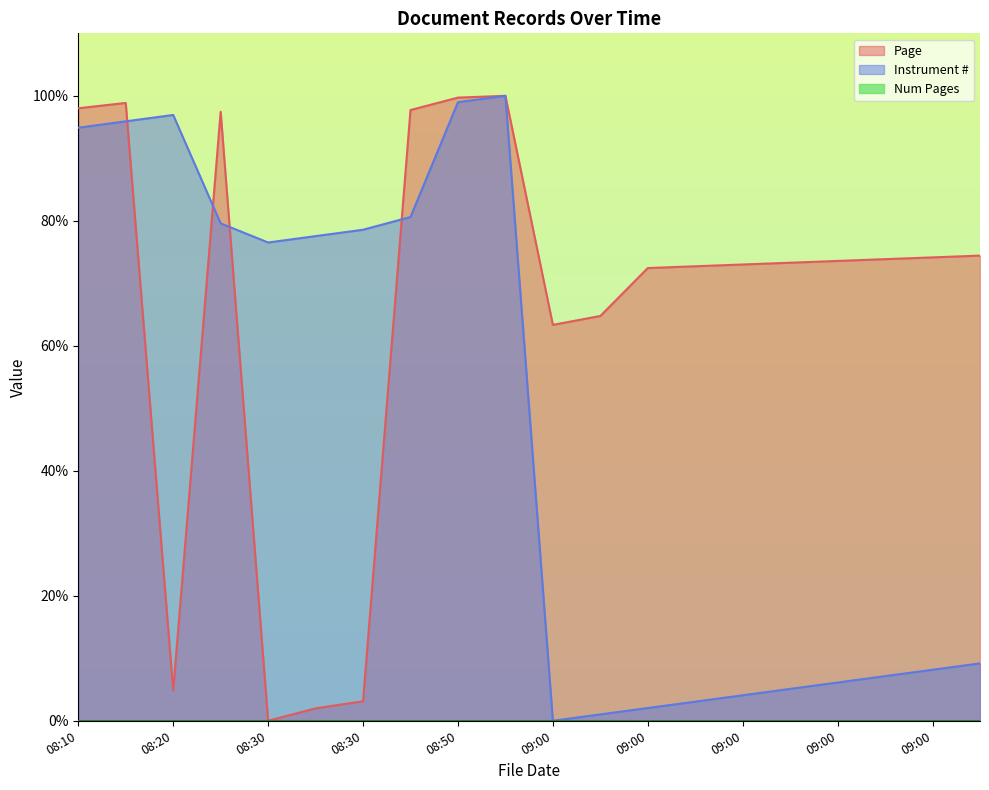

True or false: Page has more than 0 points higher than both neighbors.

True